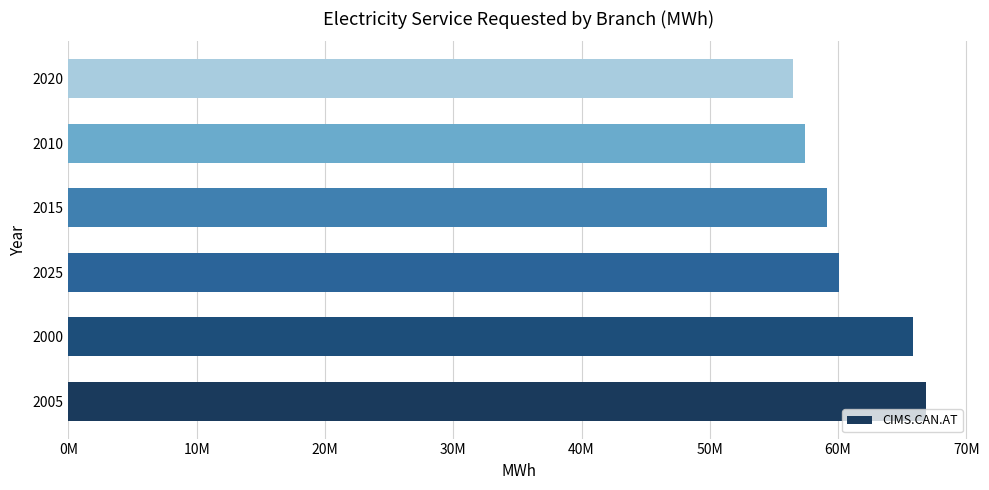

Rank the categories by value from lowest to highest.

2020, 2010, 2015, 2025, 2000, 2005